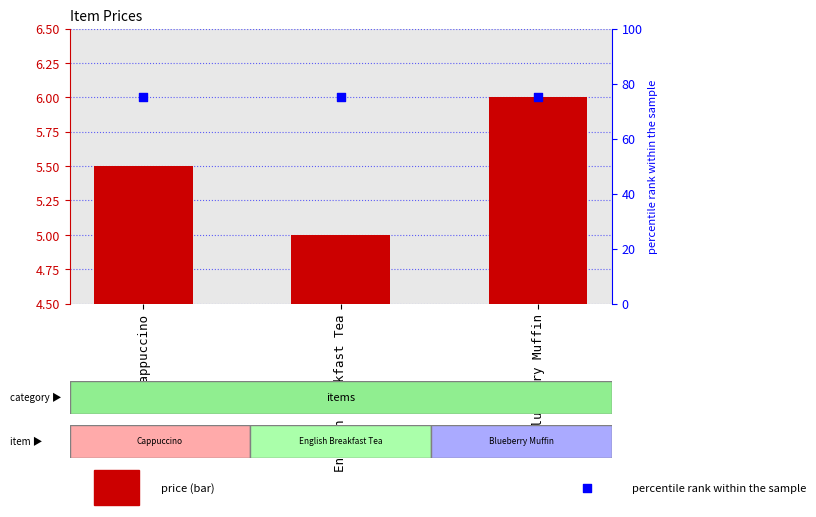

Is the value of price at English Breakfast Tea greater than the value of percentile rank within the sample at English Breakfast Tea?

No